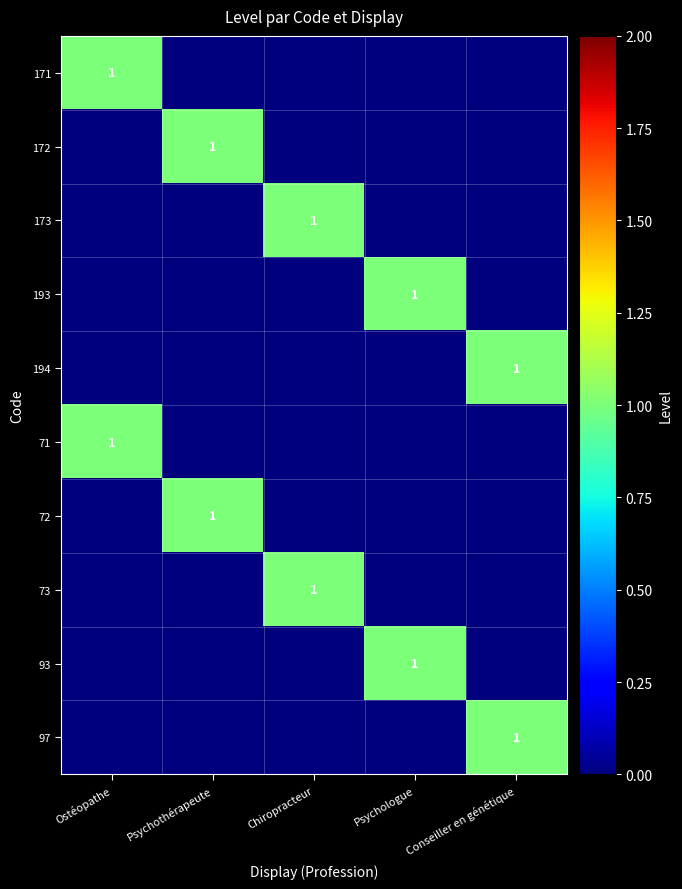

The 193 series shows 2 at Psychologue. True or false?

False